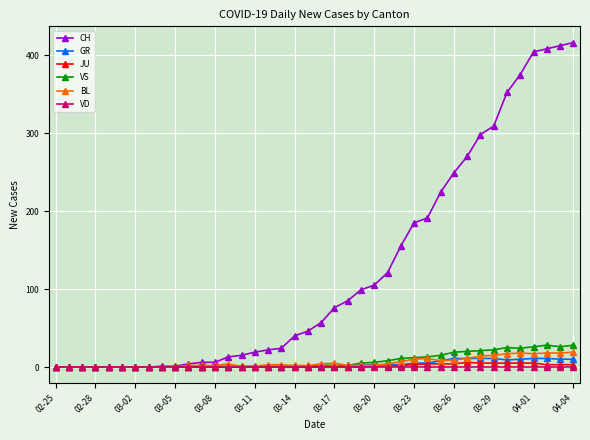

True or false: BL has more than 2 points higher than both neighbors.

True